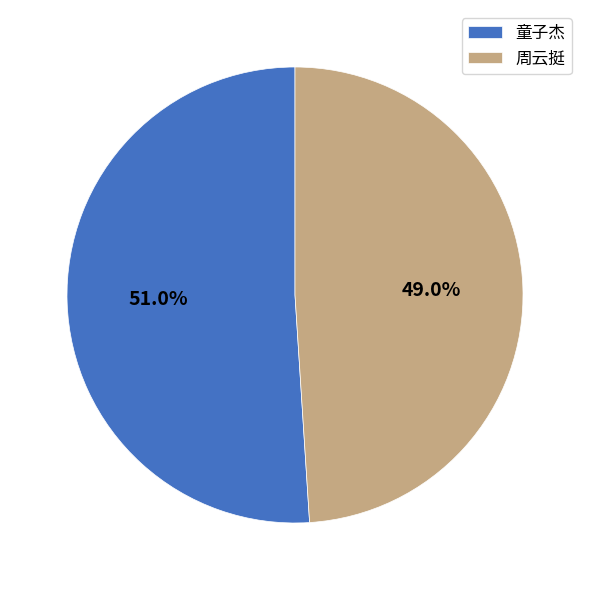

What percentage do 周云挺 and 童子杰 together represent?

100.0%